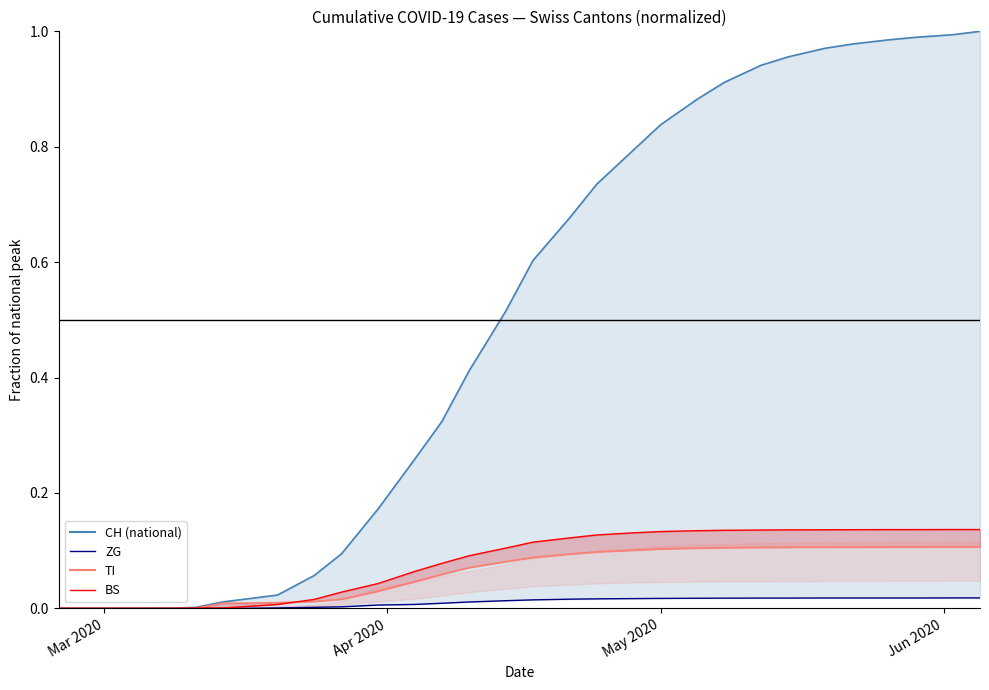

How many data points does each series have?

30